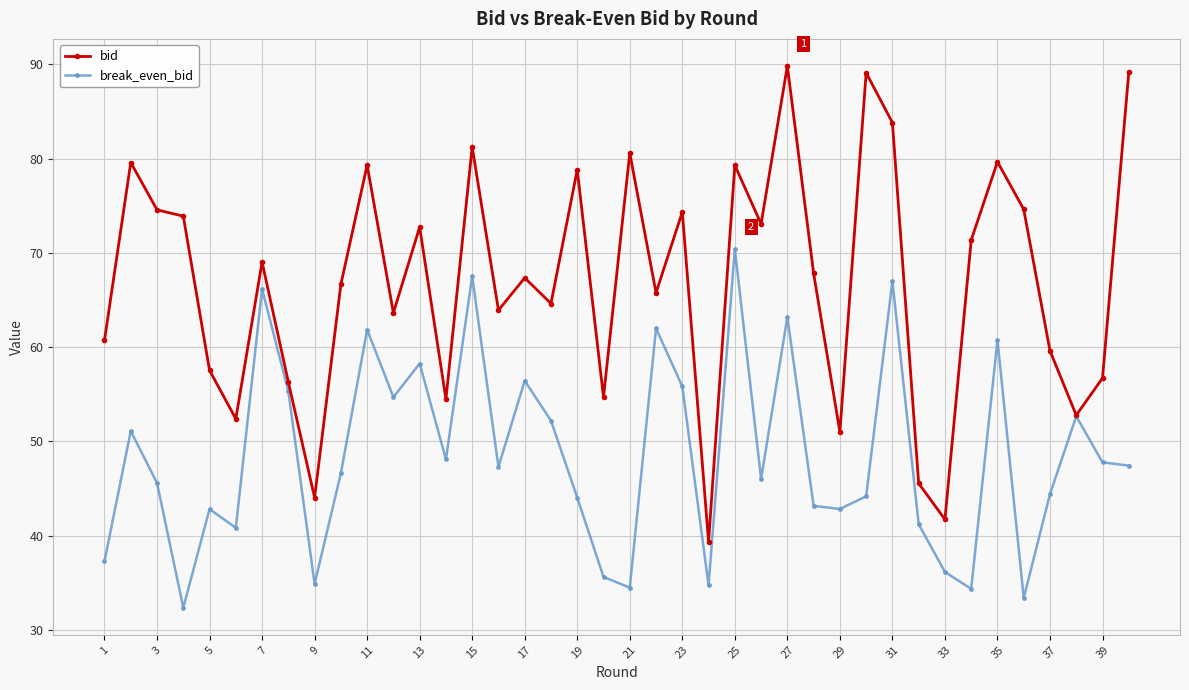

Which series has the largest range (max minus min)?

bid